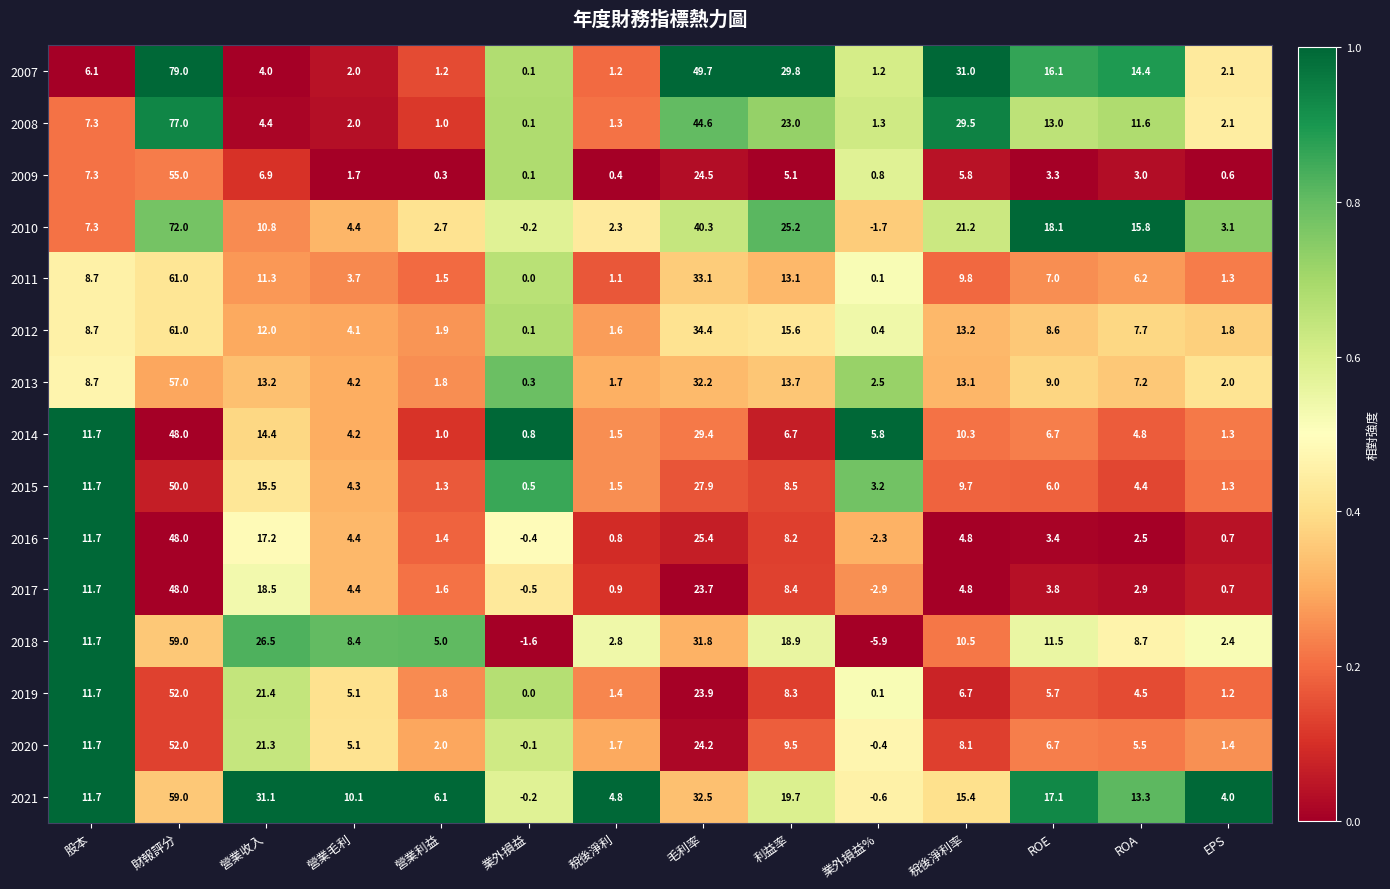

At how many categories does at least one series exceed 18?

6